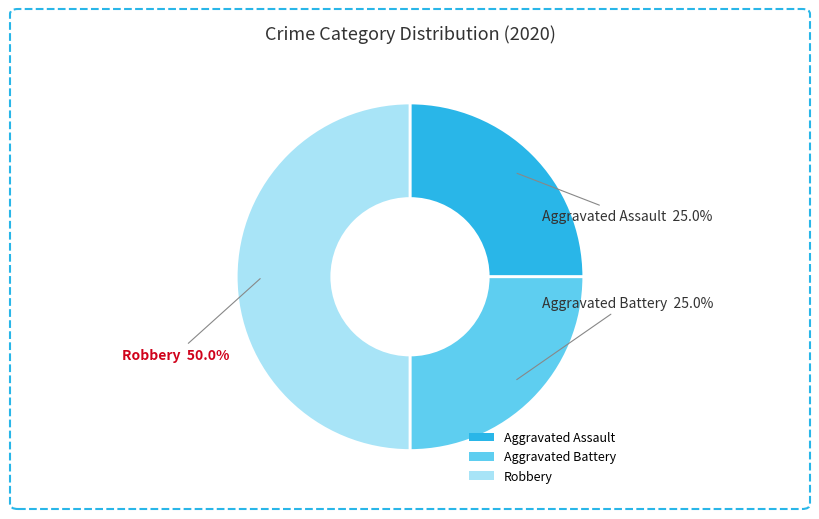

What portion of the pie excludes Robbery?

50.0%